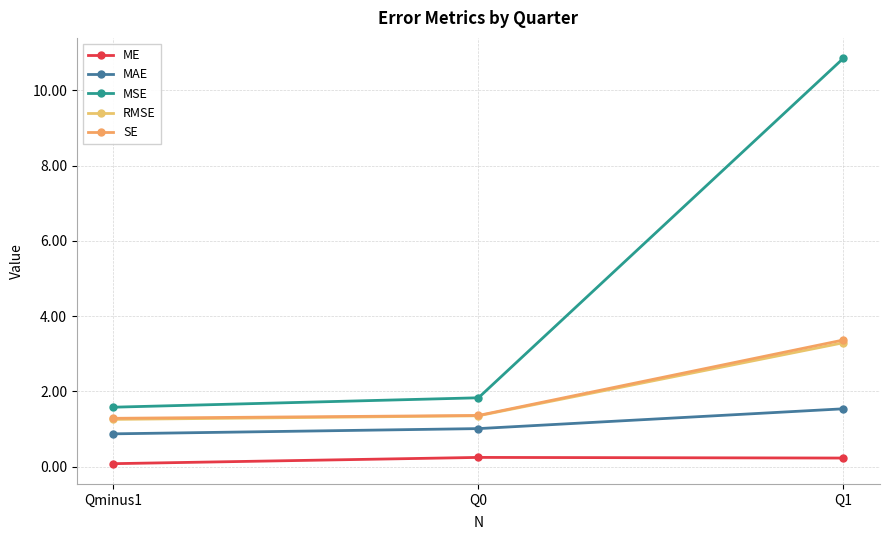

What is the label of the 3rd point from the left?

Q1